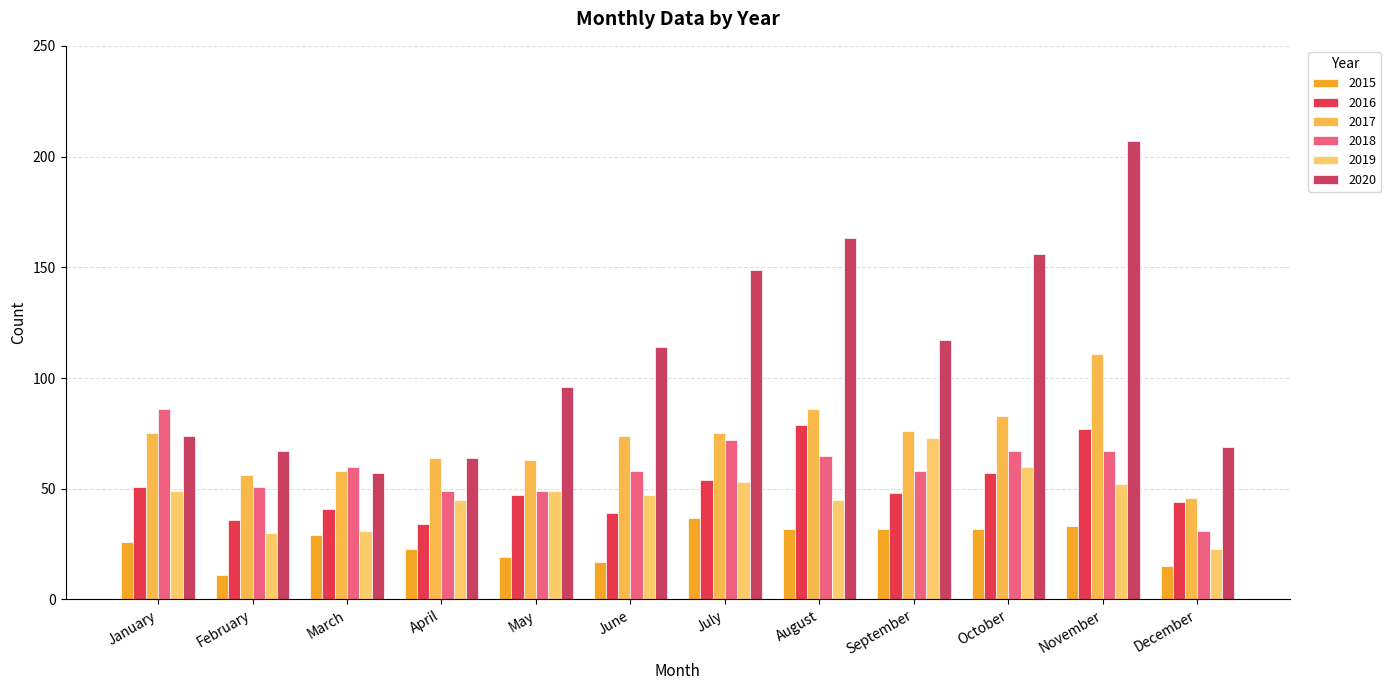

Rank the categories by 2015 value from highest to lowest.

July, November, August, September, October, March, January, April, May, June, December, February